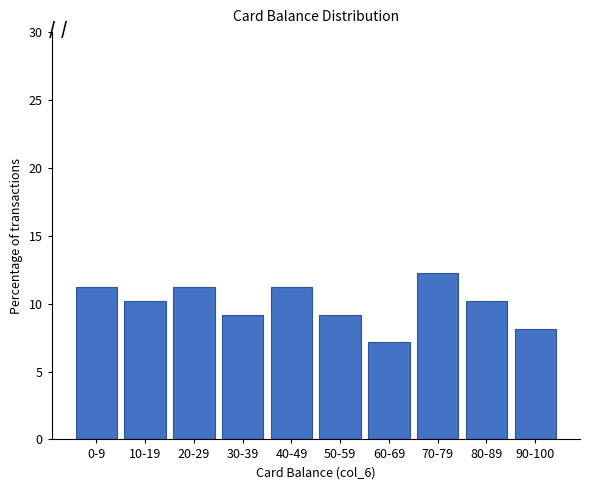

Reading left to right, extract all data points from this chart.

0-9=11.2	10-19=10.2	20-29=11.2	30-39=9.2	40-49=11.2	50-59=9.2	60-69=7.1	70-79=12.2	80-89=10.2	90-100=8.2